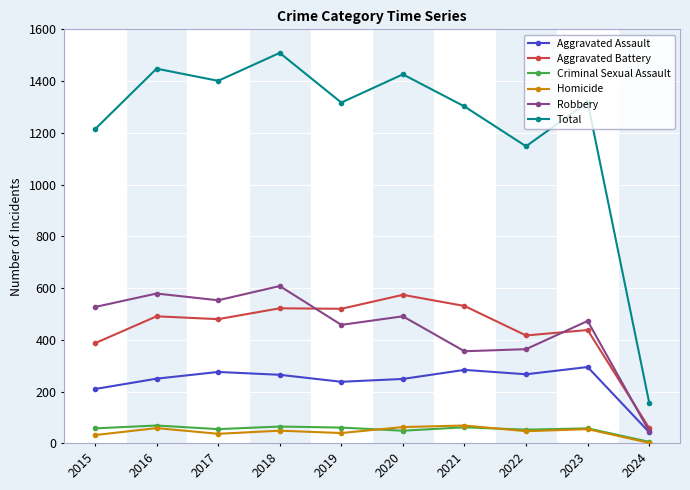

What is the average value of the Criminal Sexual Assault series?

54